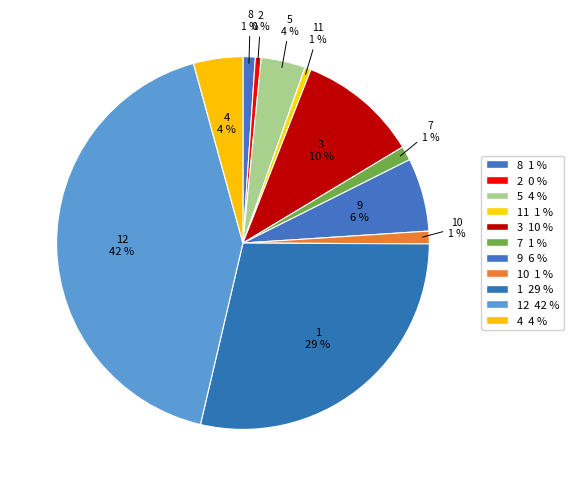

What percentage is the 4 slice, to the nearest percent?

4%